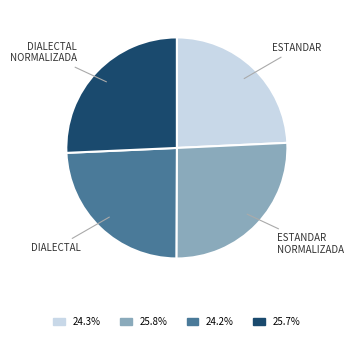

Is there any slice that represents more than half of the pie?

No